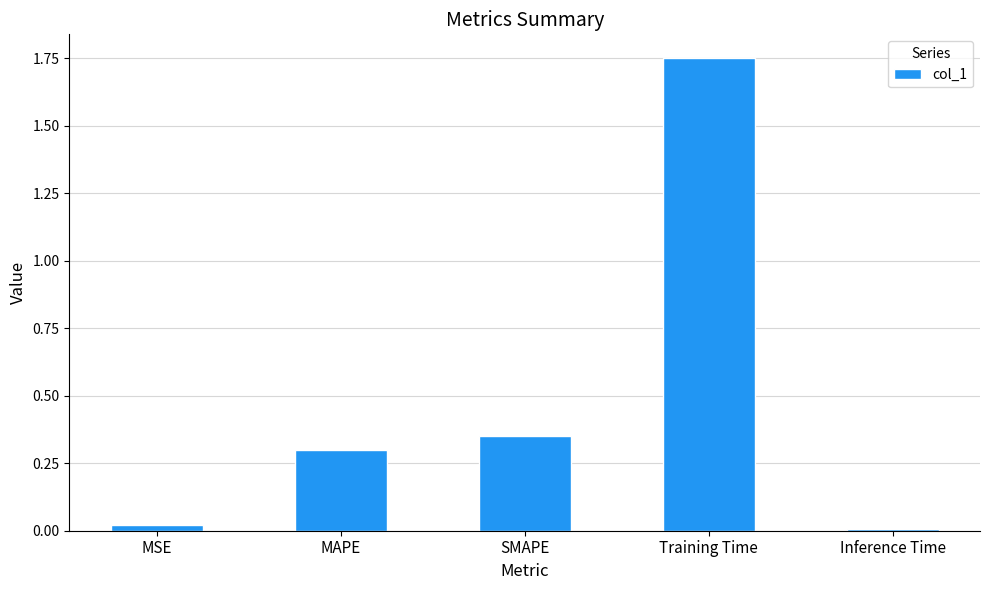

What is the label of the 4th bar from the left?

Training Time